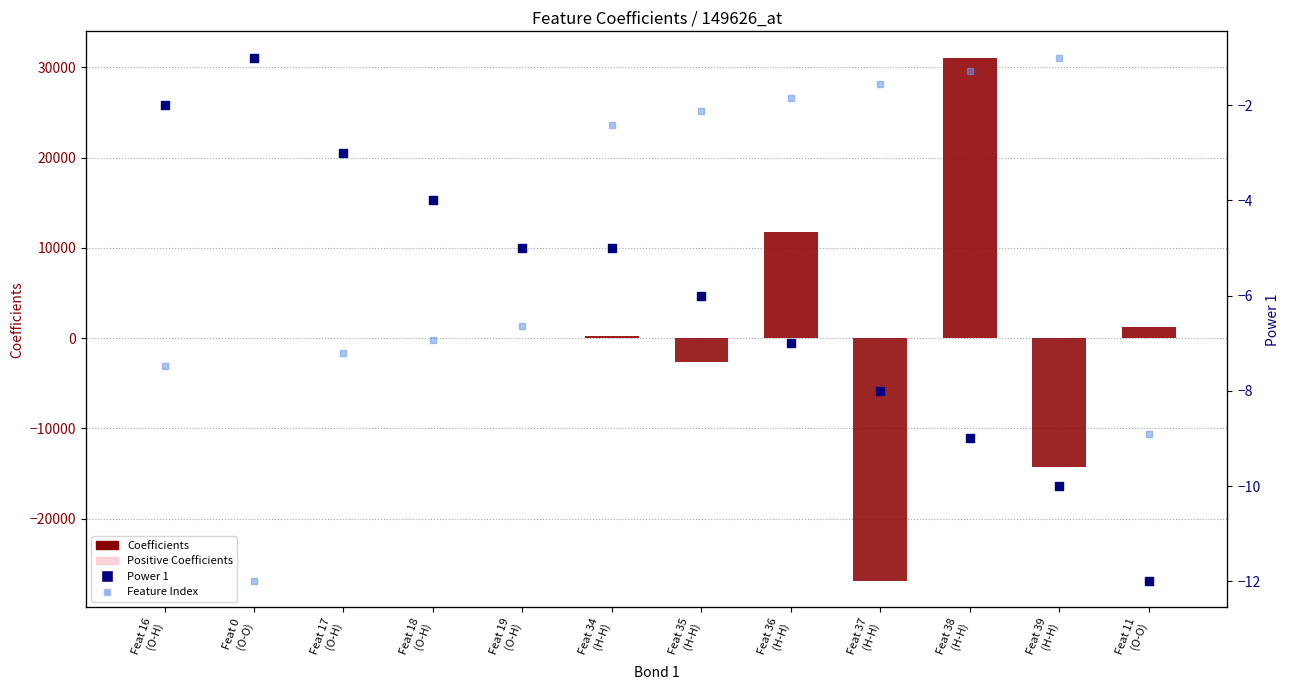

Which series has the largest total across all categories?

Positive Coefficients